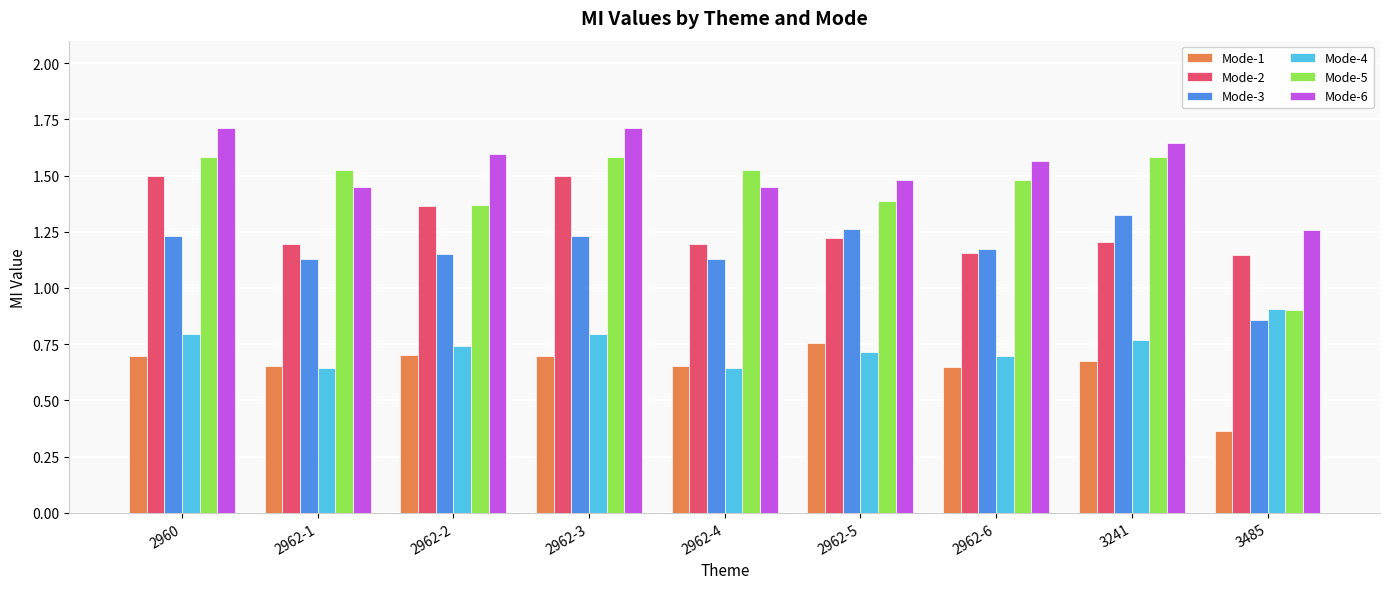

Which series has the largest range (max minus min)?

Mode-5